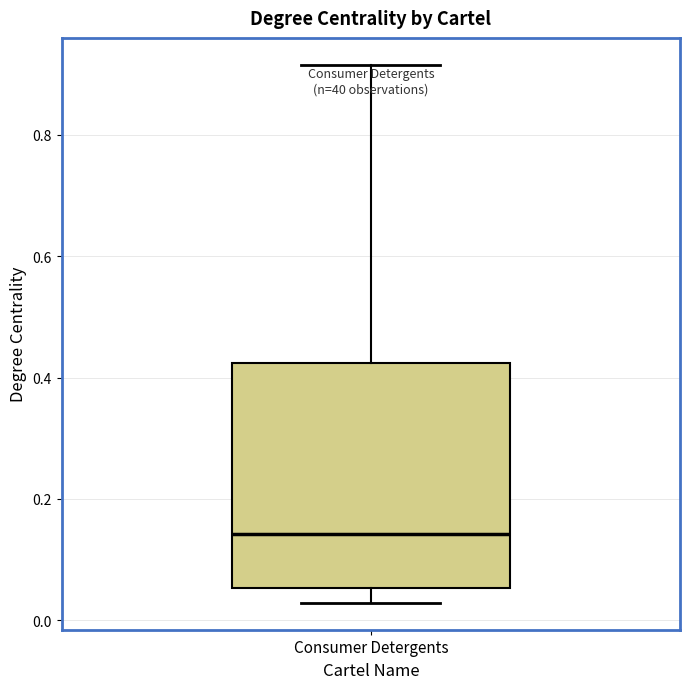

Where does the lower whisker of the box for Consumer Detergents end on the y-axis? The values are not printed on the chart, so give them approximately, as read against the axis.

0.02